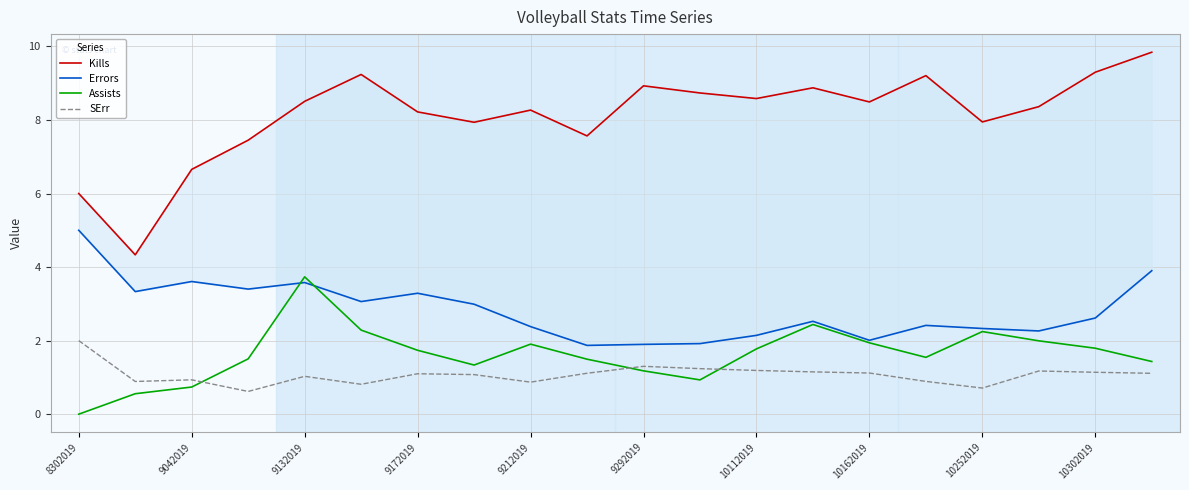

What is the difference between the second highest and second lowest values in the Kills series?

3.3